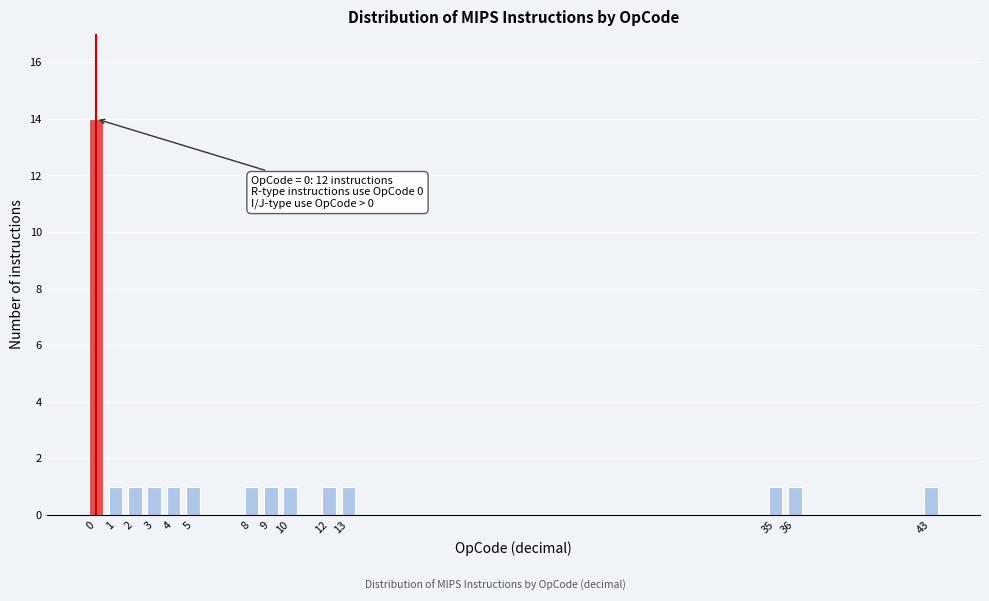

Reading left to right, extract all data points from this chart.

0=14	1=1	2=1	3=1	4=1	5=1	8=1	9=1	10=1	12=1	13=1	35=1	36=1	43=1